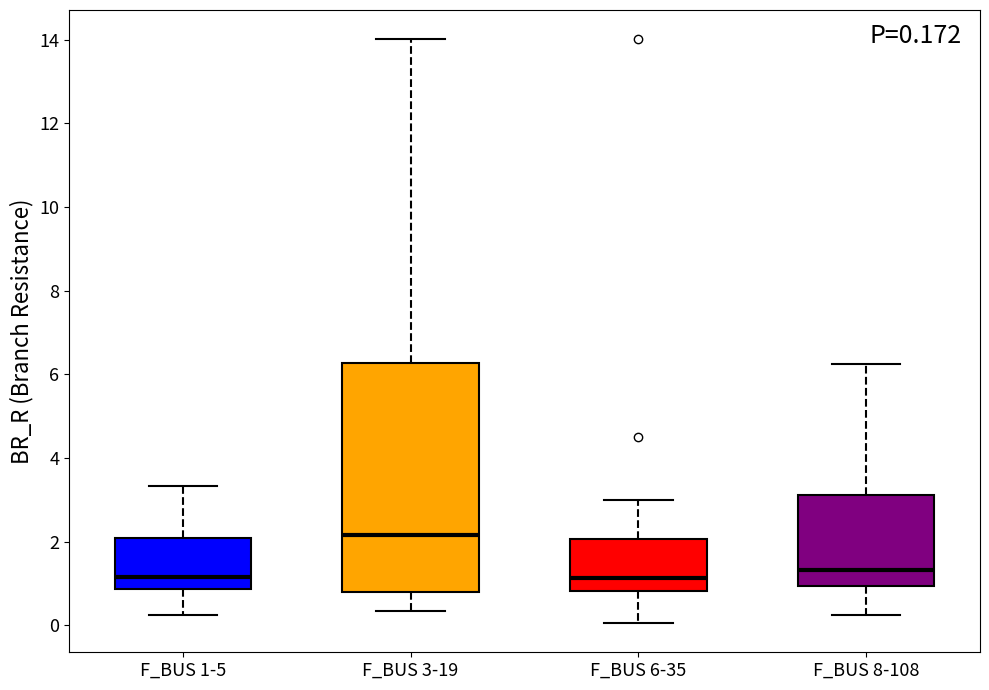

Comparing the boxes themselves (not the whiskers), which one is the tallest?

F_BUS 3-19